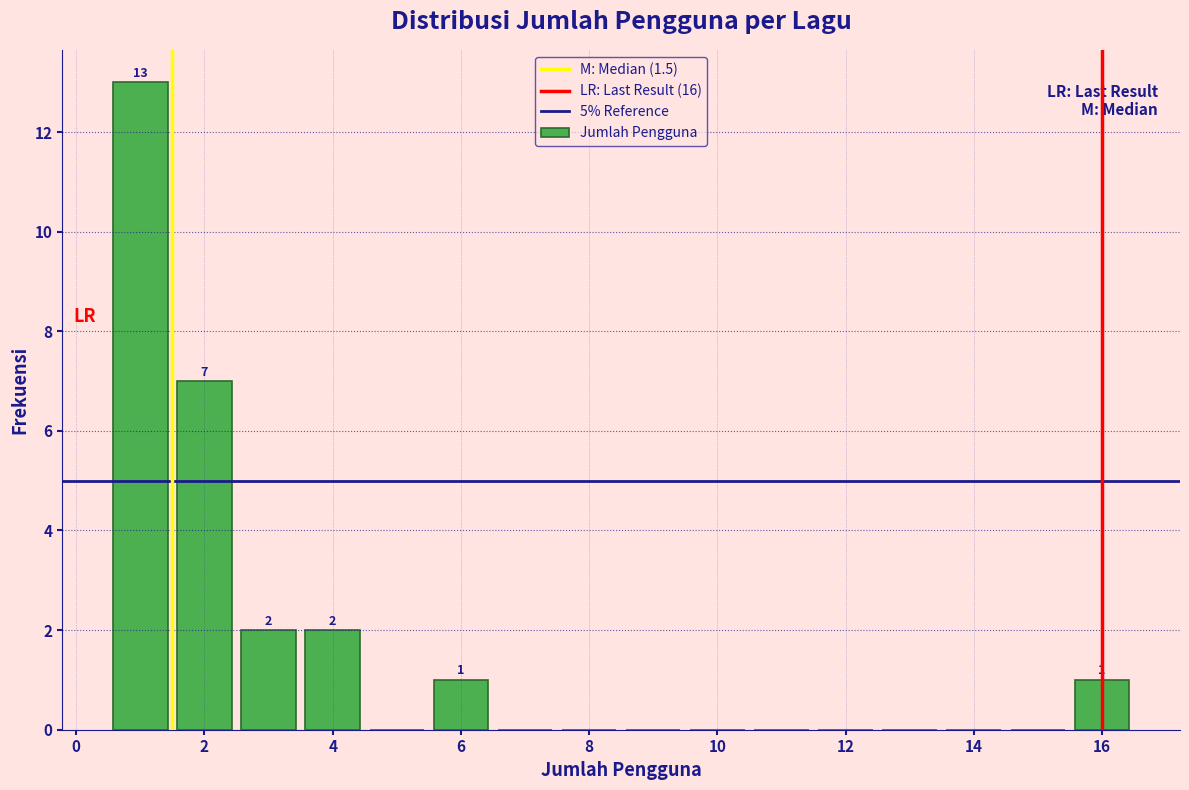

Which range on the x-axis has the tallest bar?

0.5 to 1.5